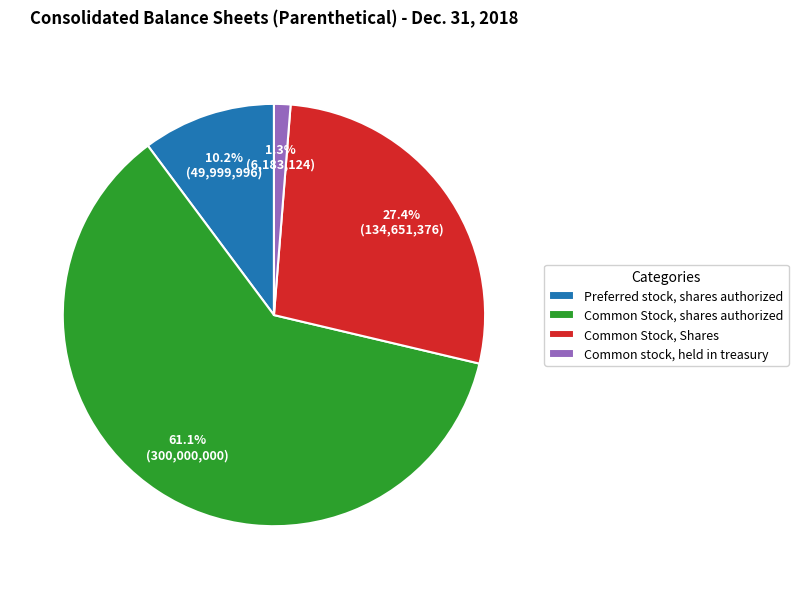

Between Common stock, held in treasury and Common Stock, shares authorized, which is larger?

Common Stock, shares authorized